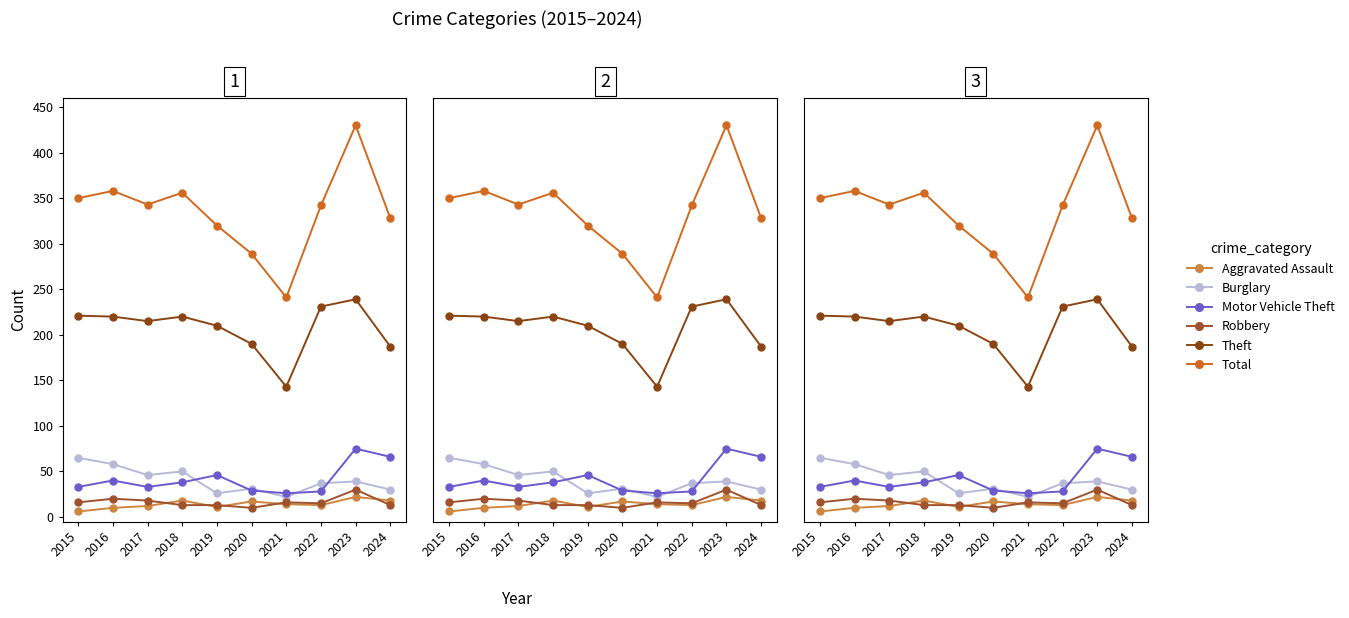

Which label corresponds to the largest value in the chart?

2023